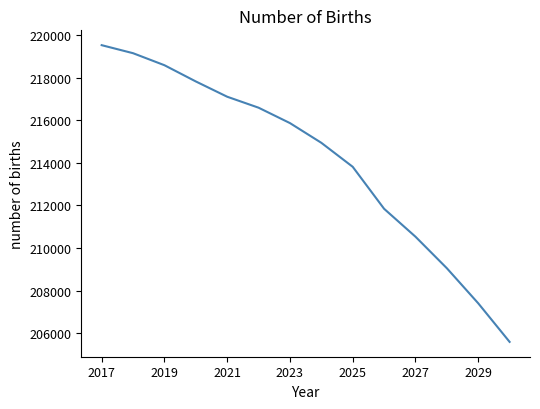

What is the greatest value displayed?

219530.9